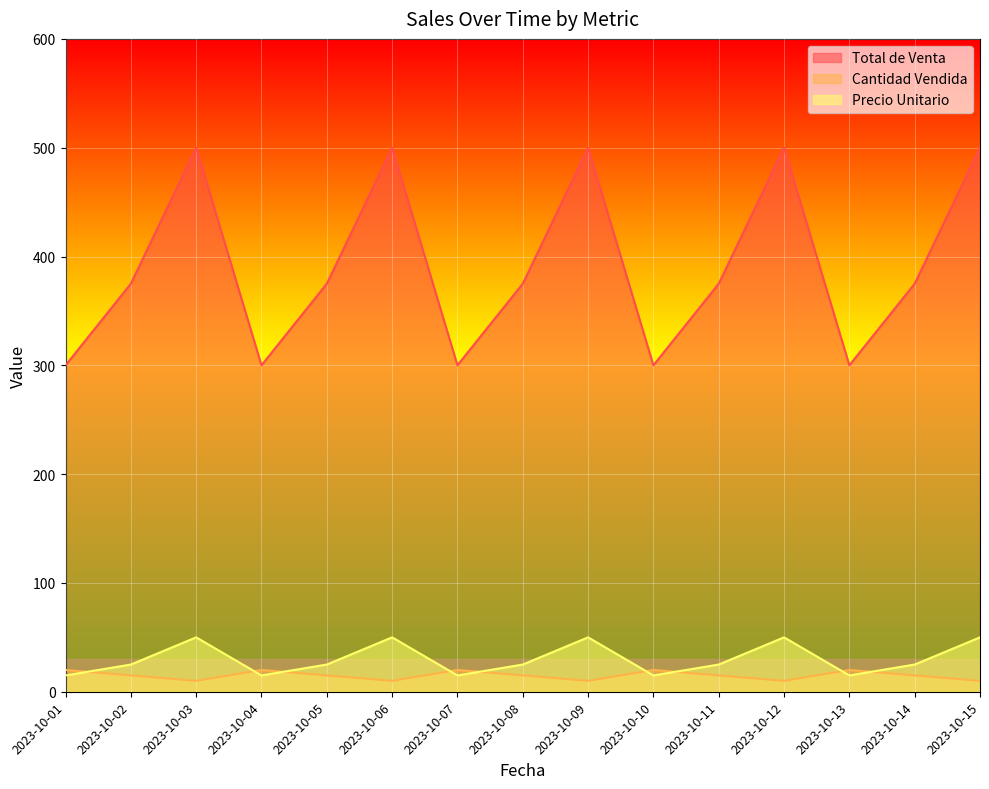

What is the greatest value displayed?

500